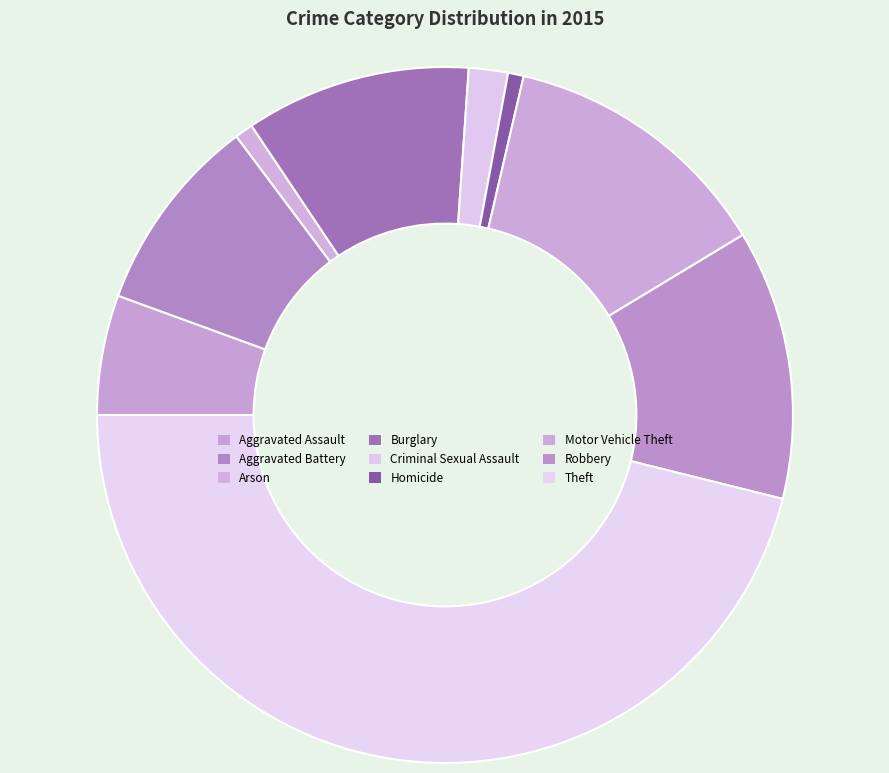

What percentage is the Arson slice, to the nearest percent?

1%